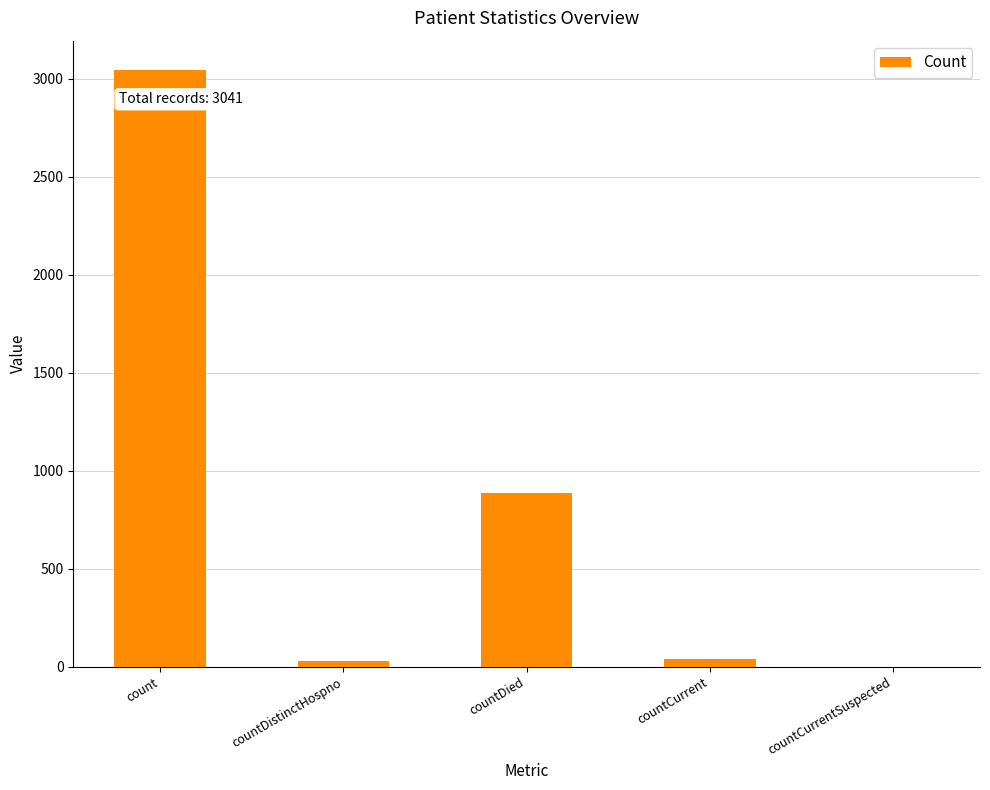

What is the difference between the values at count and countCurrent?

3000